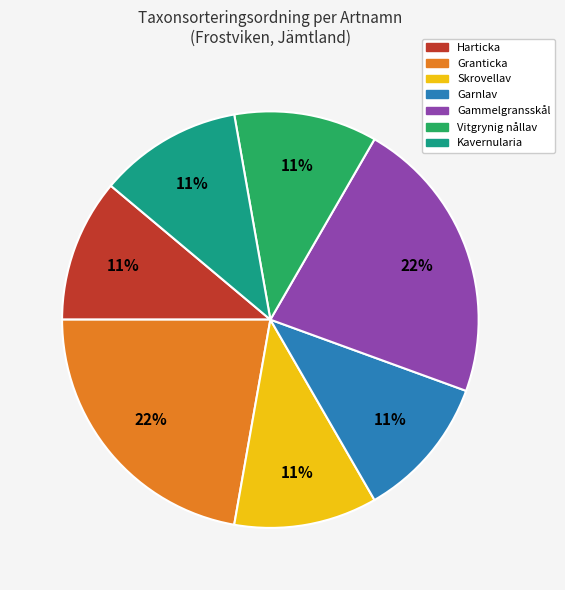

To the nearest percent, what portion does Garnlav represent?

11%